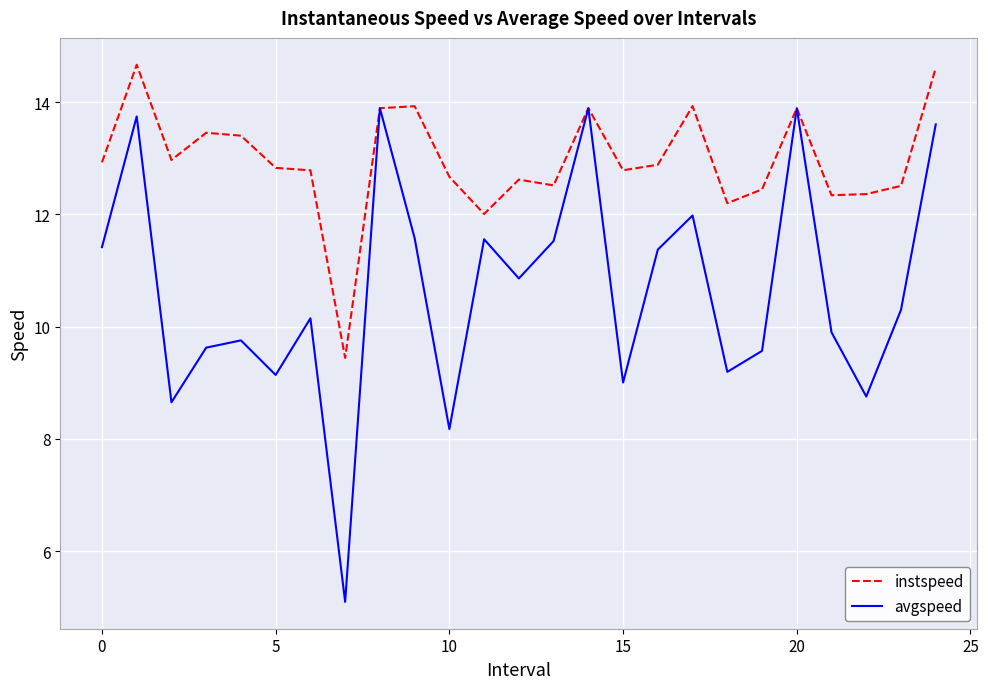

What is the smallest value displayed?

5.1